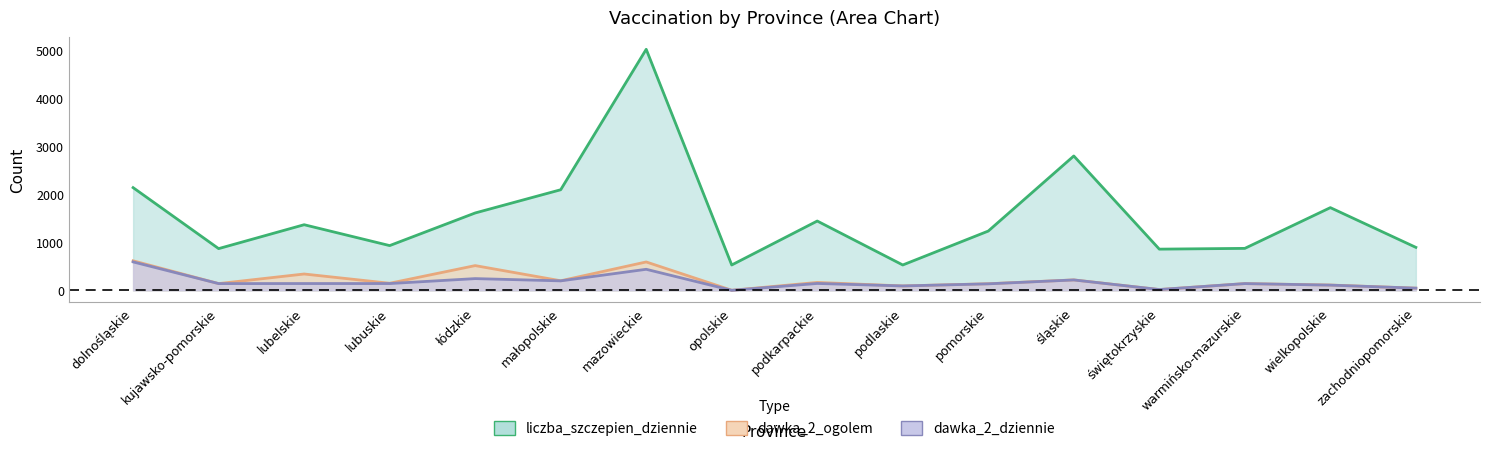

Is the value of dawka_2_ogolem at dolnośląskie greater than the value of dawka_2_dziennie at świętokrzyskie?

Yes